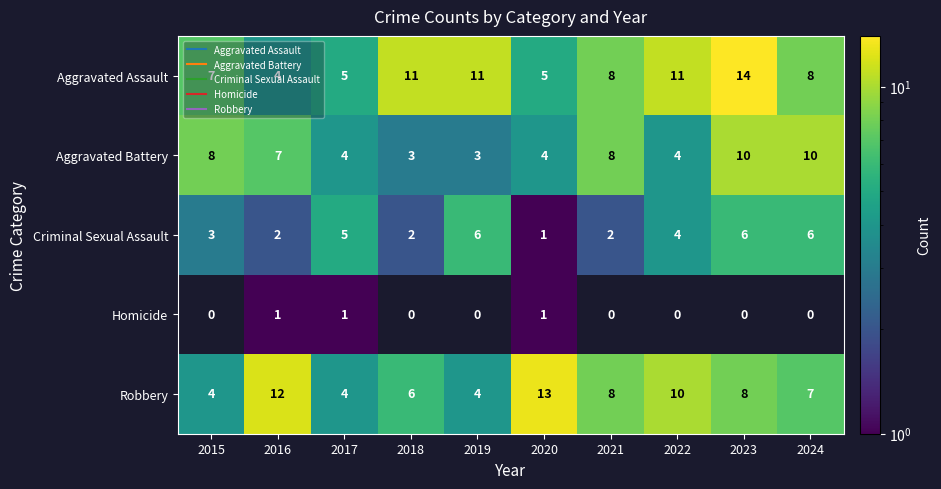

List the labels in order of Criminal Sexual Assault value, smallest first.

2020, 2016, 2018, 2021, 2015, 2022, 2017, 2019, 2023, 2024